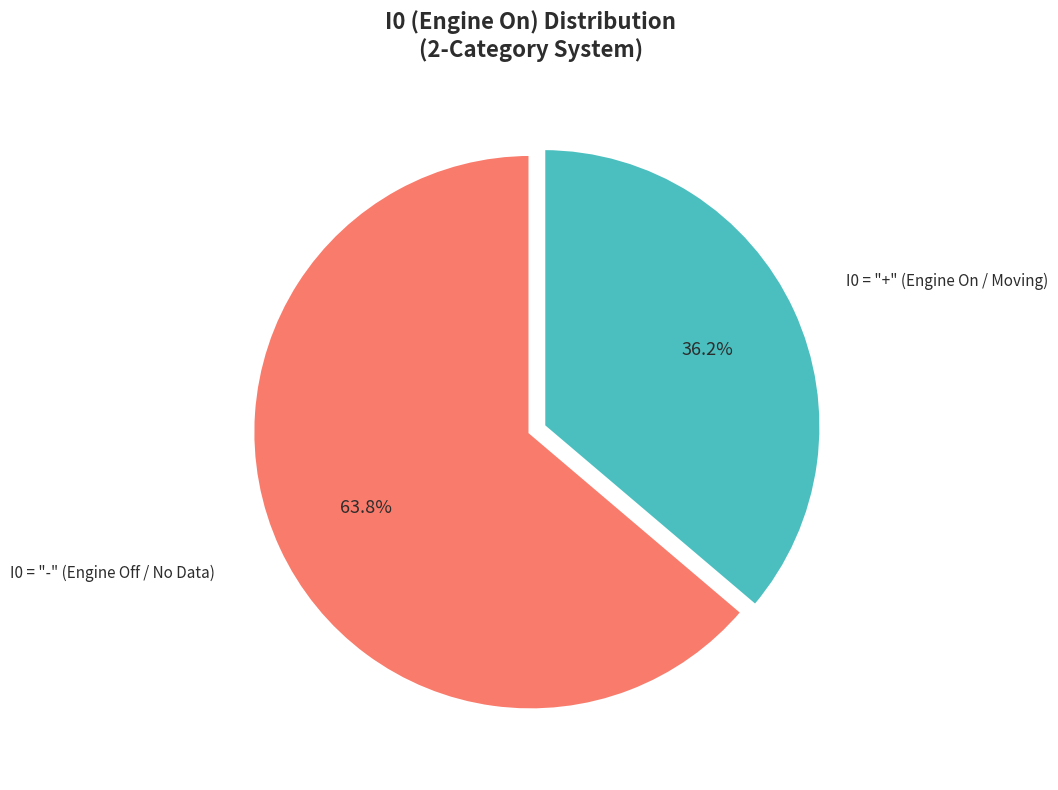

Is there any slice that represents more than half of the pie?

Yes